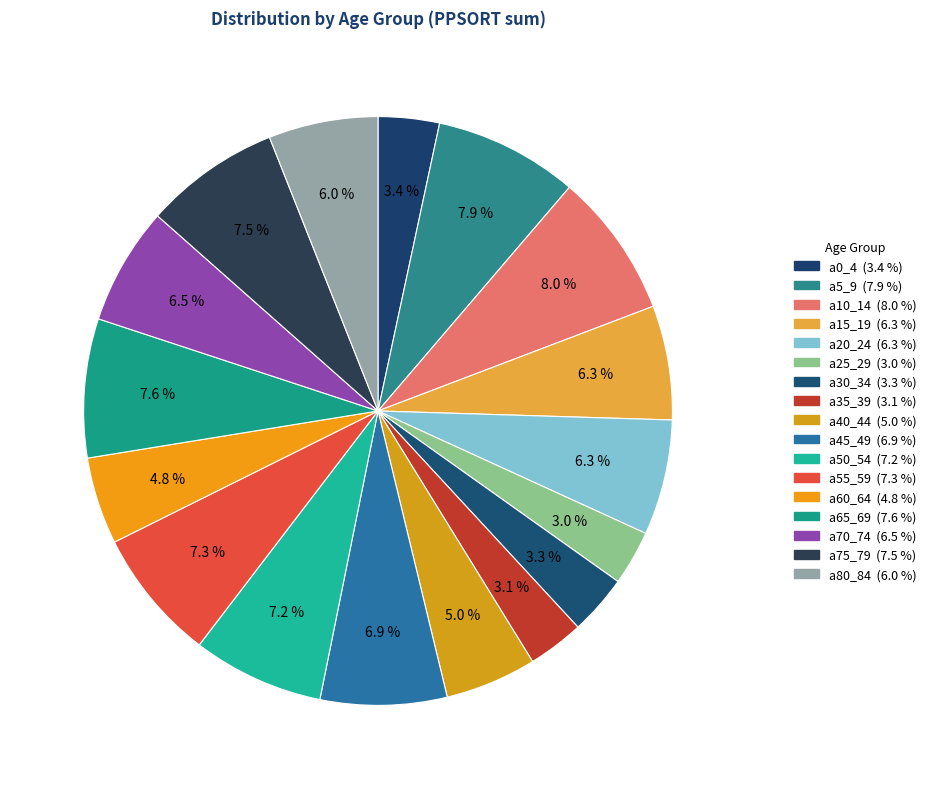

Is it true that a80_84 is 20% of the pie?

False